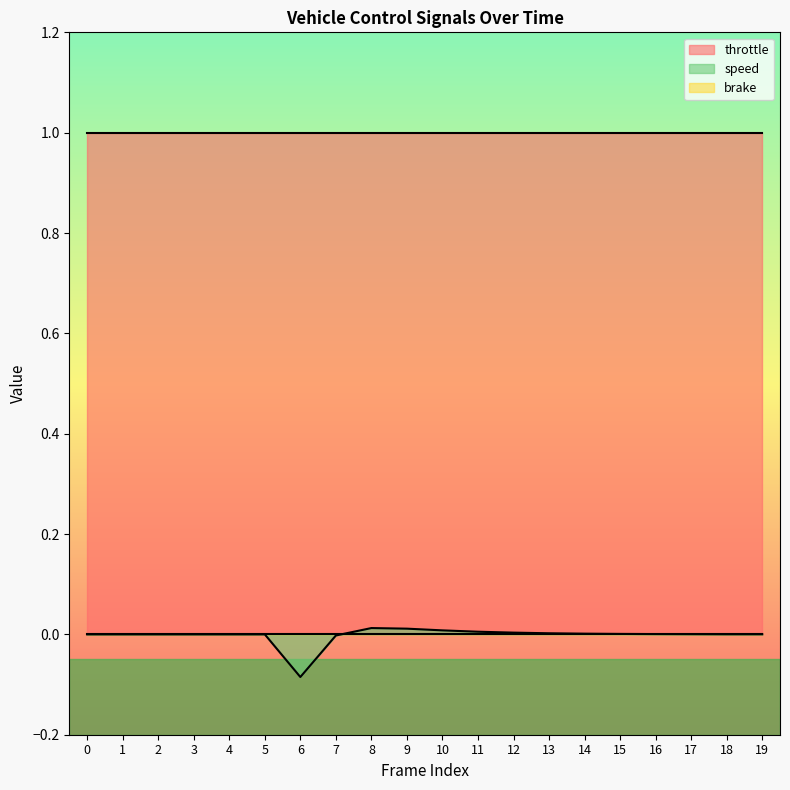

Rank the series at 7 from highest to lowest value.

throttle, brake, speed